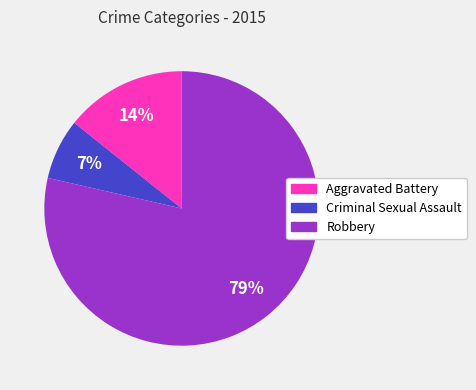

Count the number of slices in the pie.

3